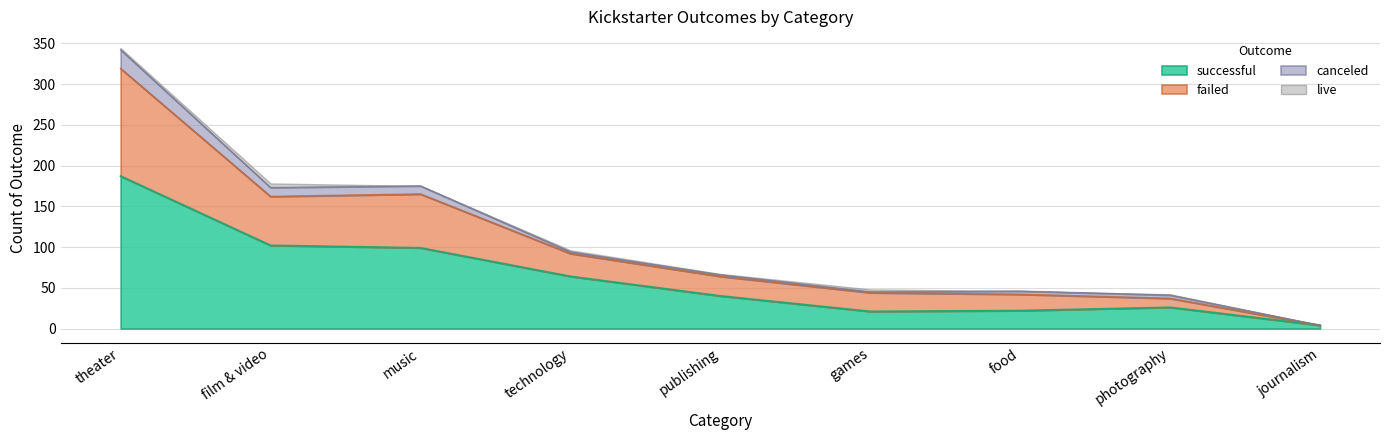

At which category is the sum across all series the highest?

theater